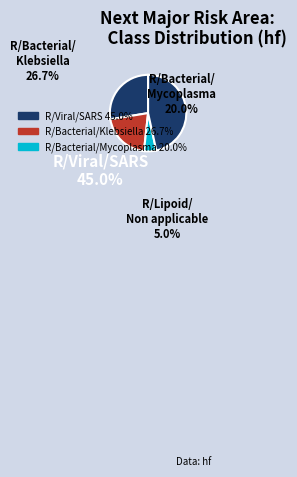

What is the largest slice in the pie chart?

R/Viral/SARS